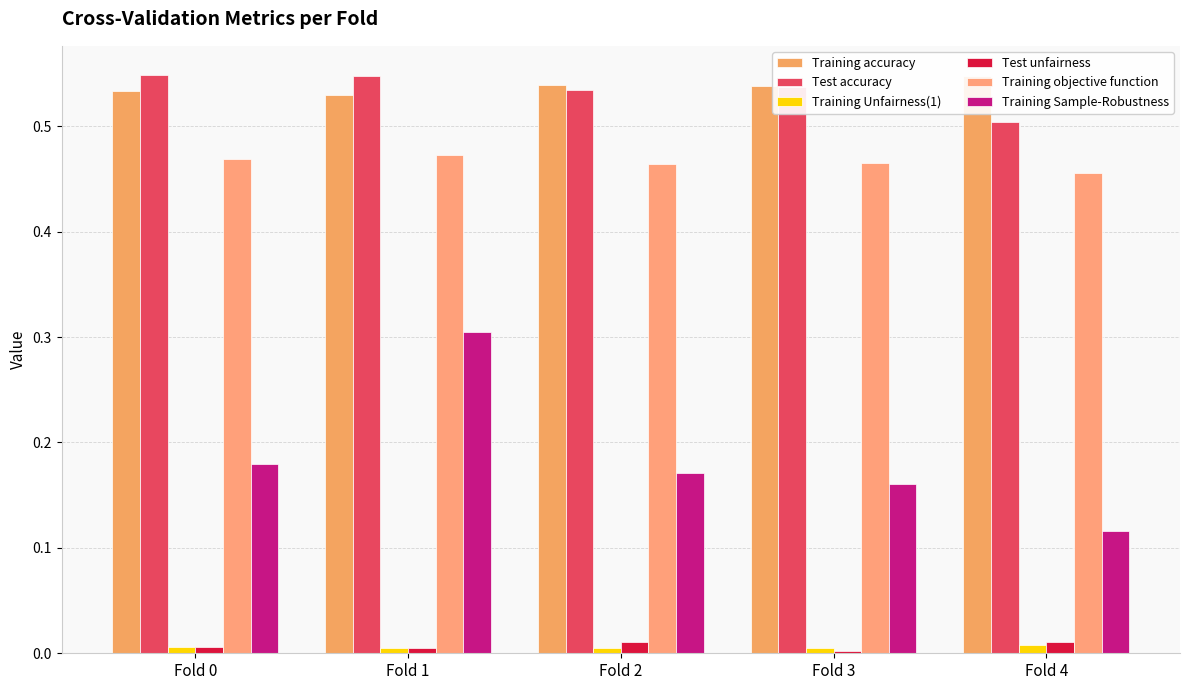

Is it true that Test unfairness equals 0.0 at Fold 3?

False